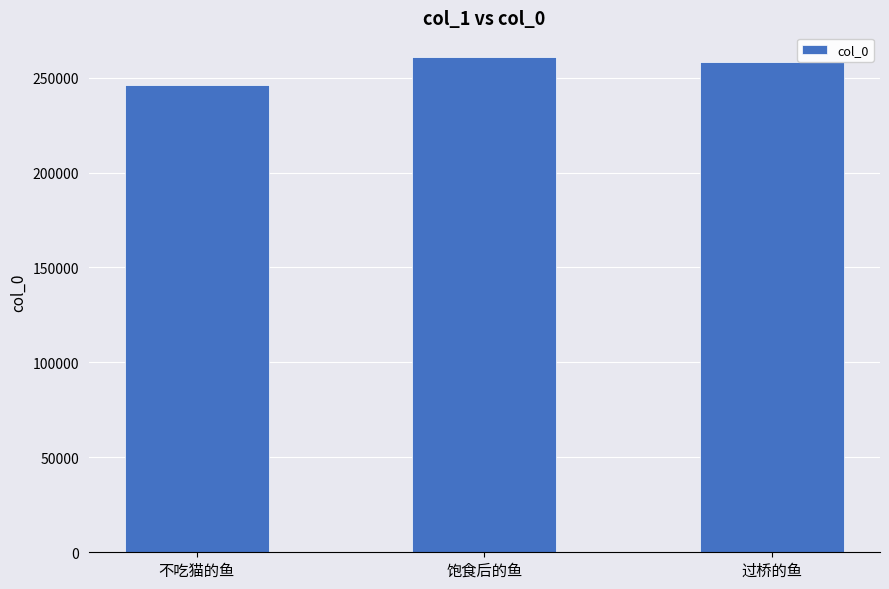

Which has a higher value, 饱食后的鱼 or 过桥的鱼?

饱食后的鱼